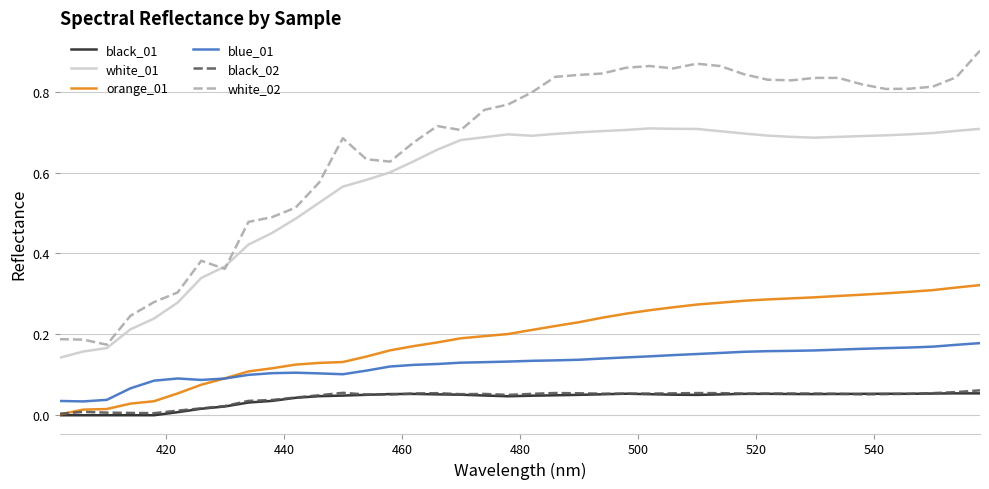

Which series has the widest spread of values?

white_02